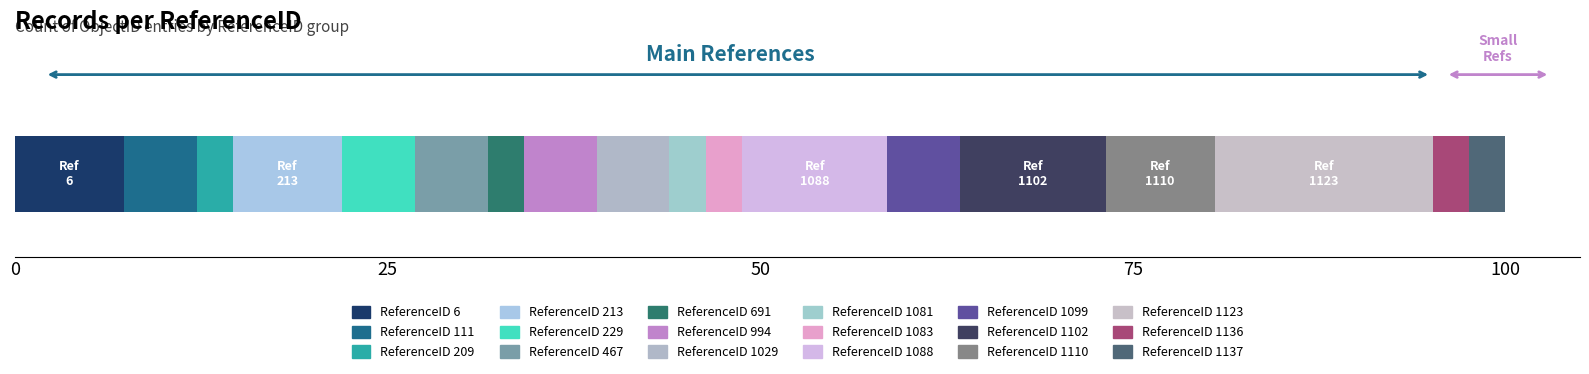

How many series are shown in this chart?

18